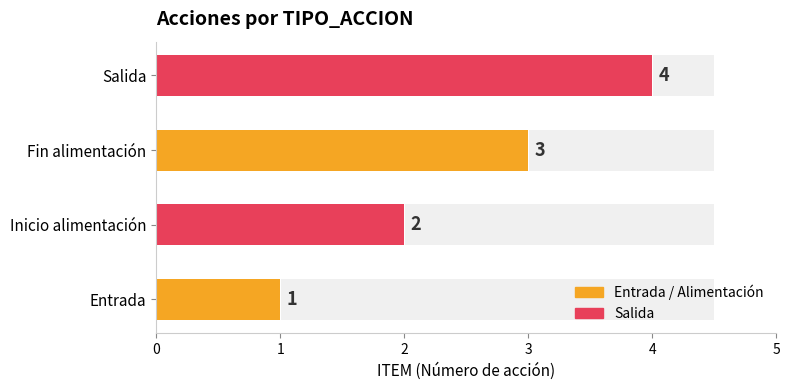

What is the value of the 1st bar from the left?

1